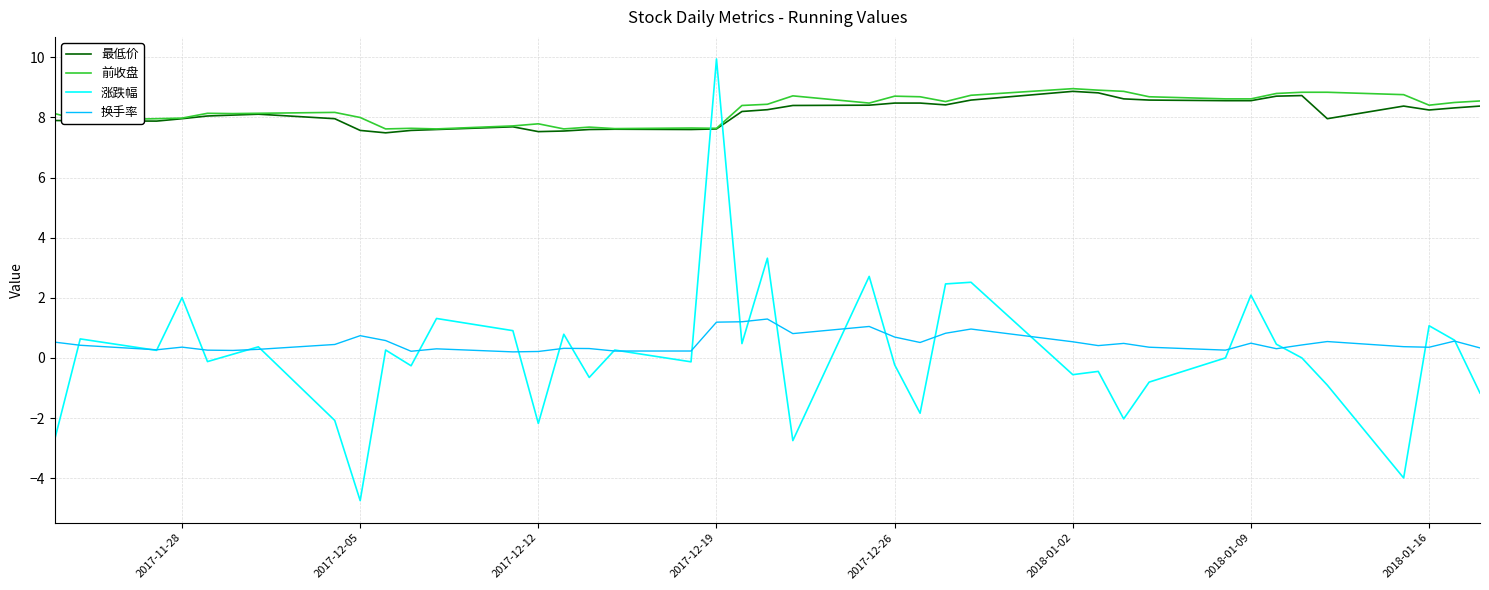

What is the sum of all 换手率 values?

20.1